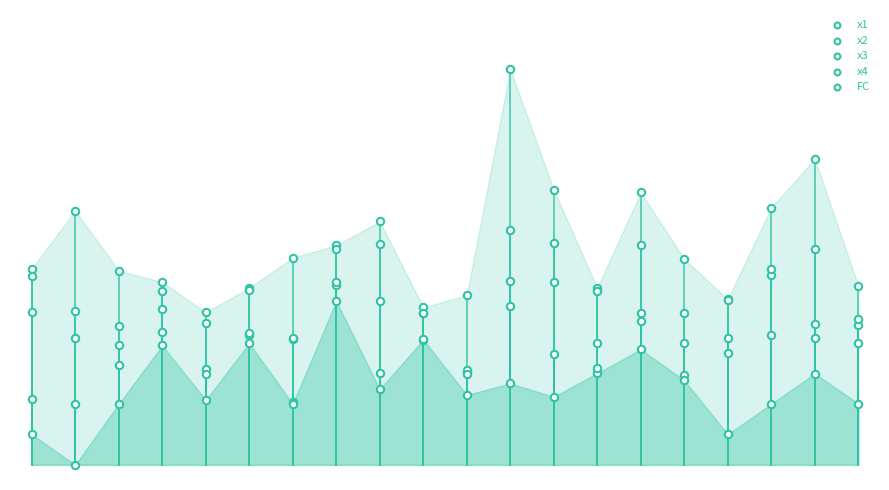

What are all the series names shown in the legend?

x1, x2, x3, x4, FC